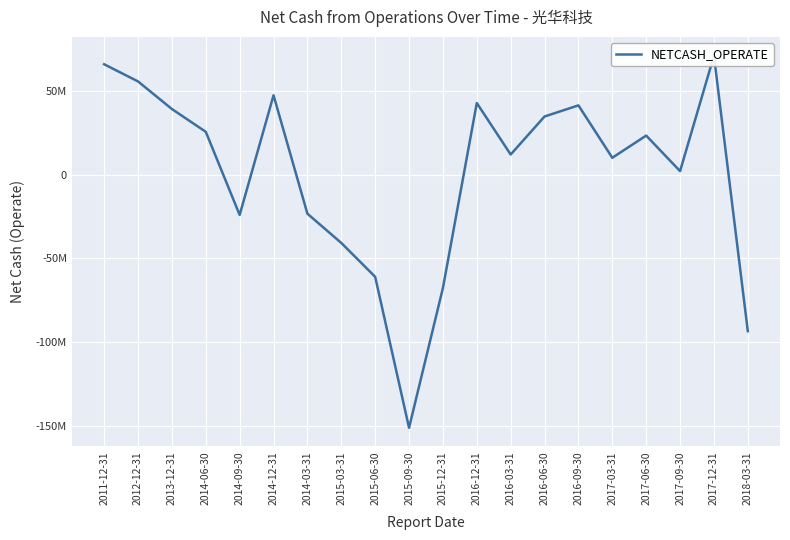

What value does the data have at 2016-03-31?

12241637.3